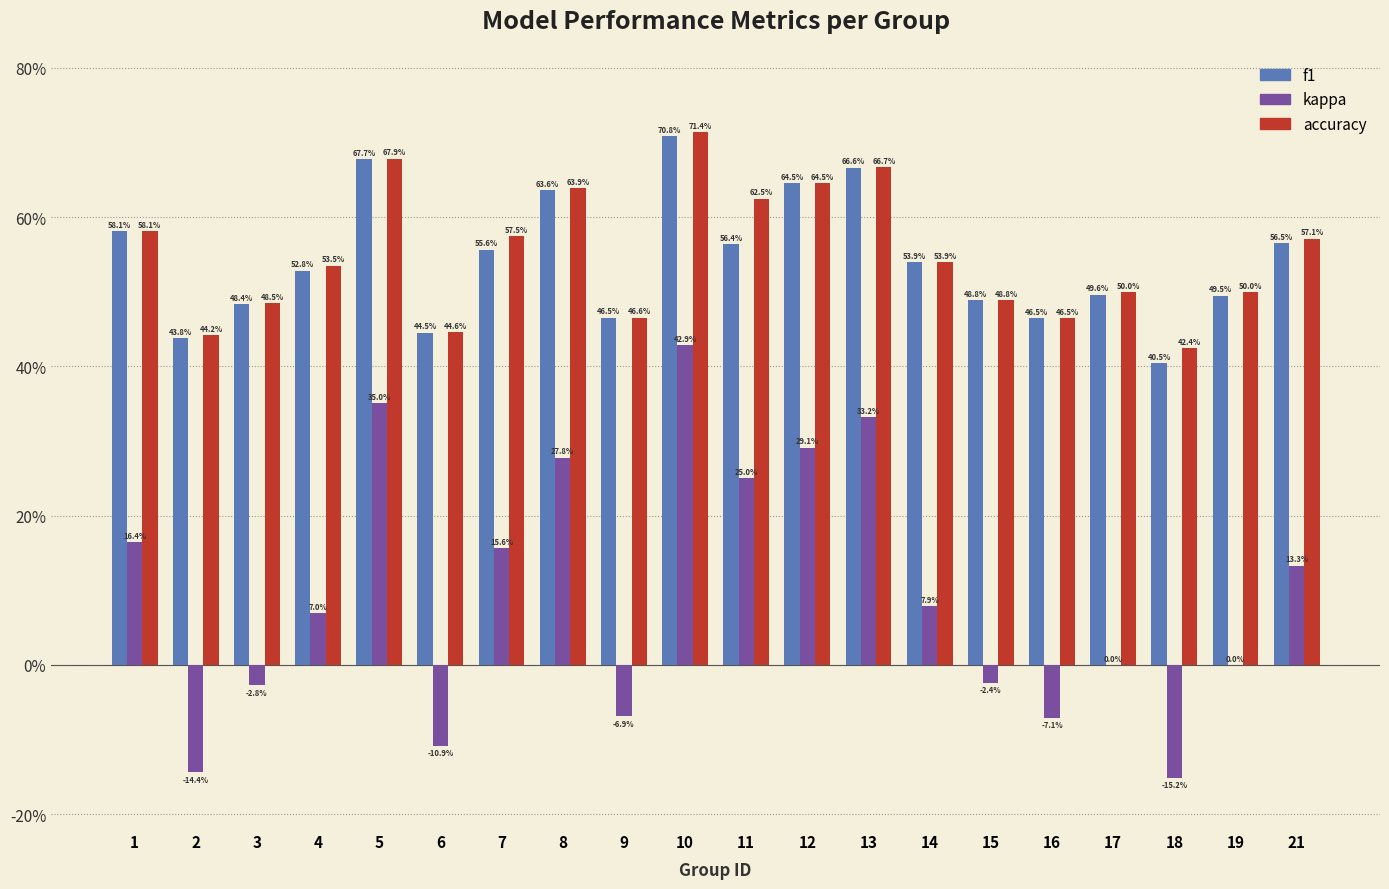

What is the total value across all series at 14?

1.2